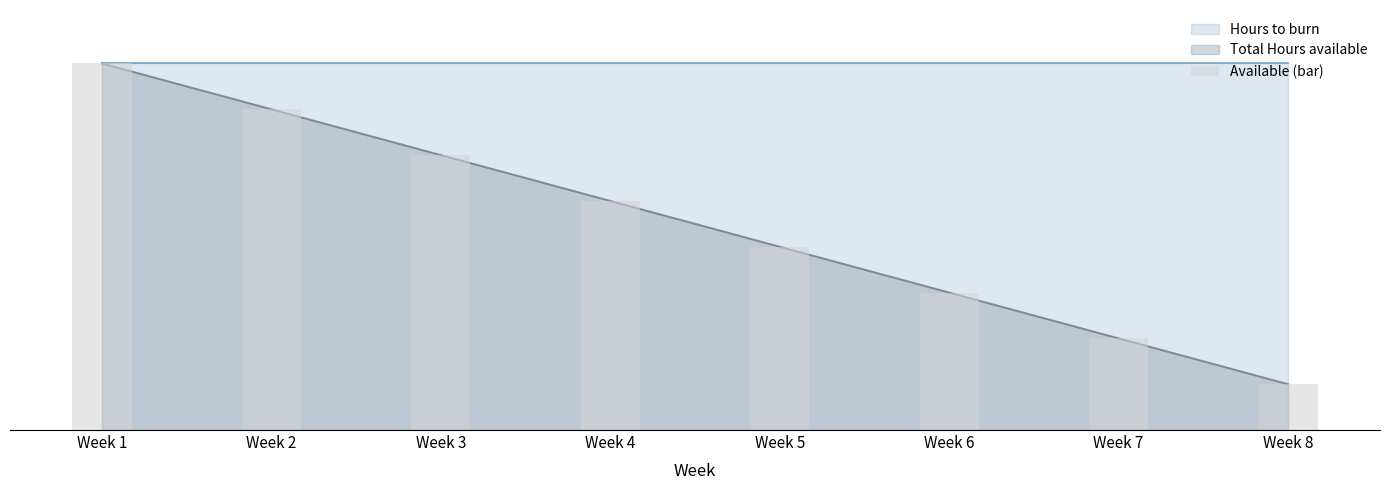

What is the ratio of the value at Week 1 to the value at Week 8?

8.0